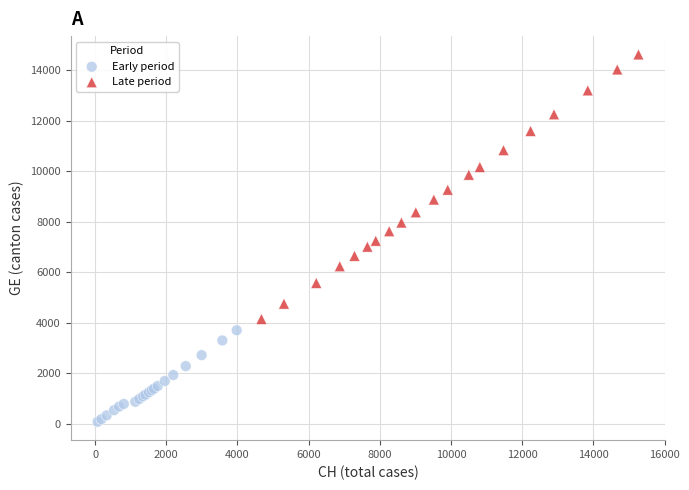

What are all the series names shown in the legend?

Early period, Late period